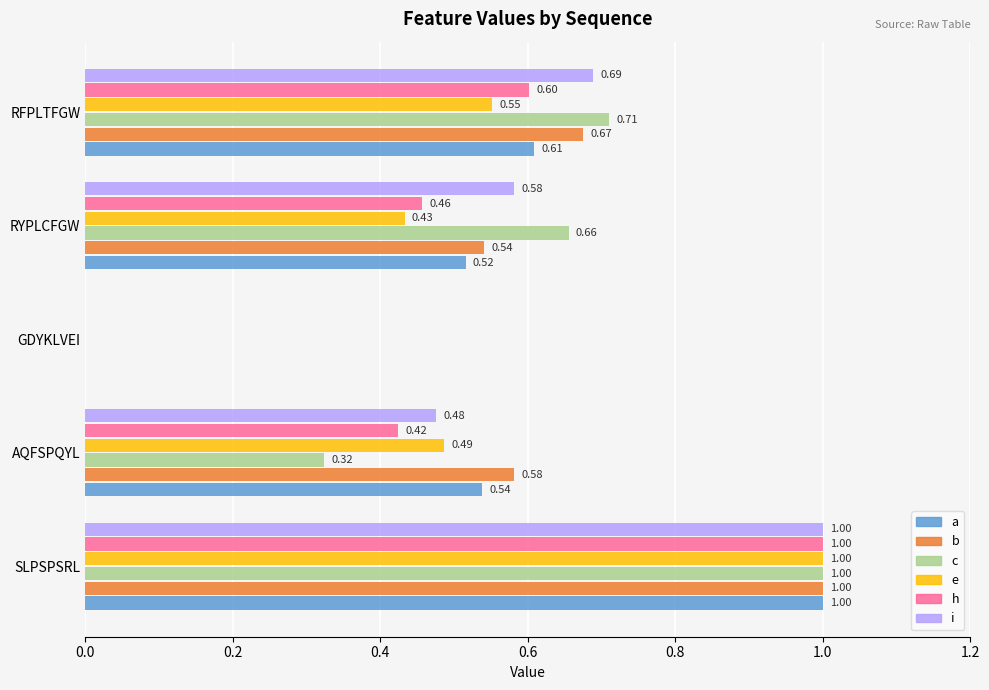

At which category is the sum across all series the highest?

SLPSPSRL